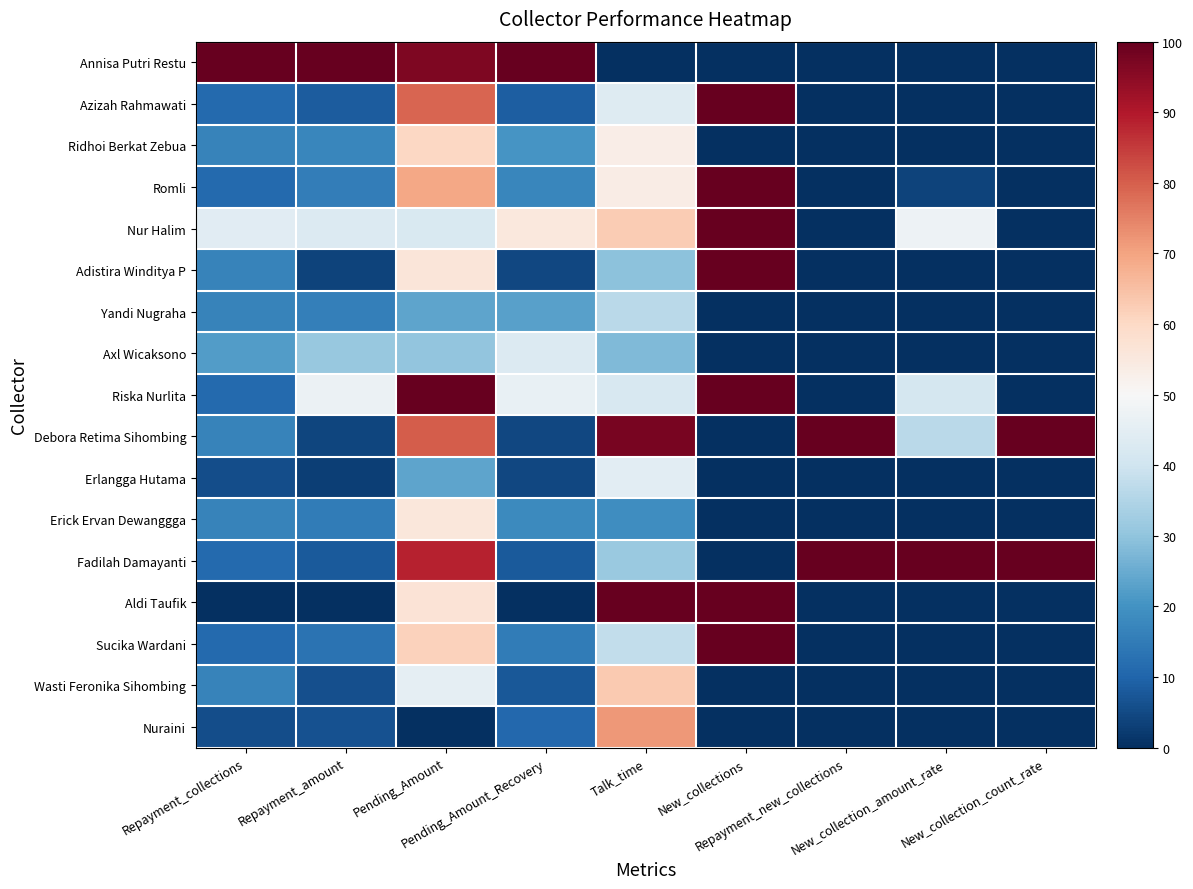

Which category has the lowest value across all series?

Talk_time